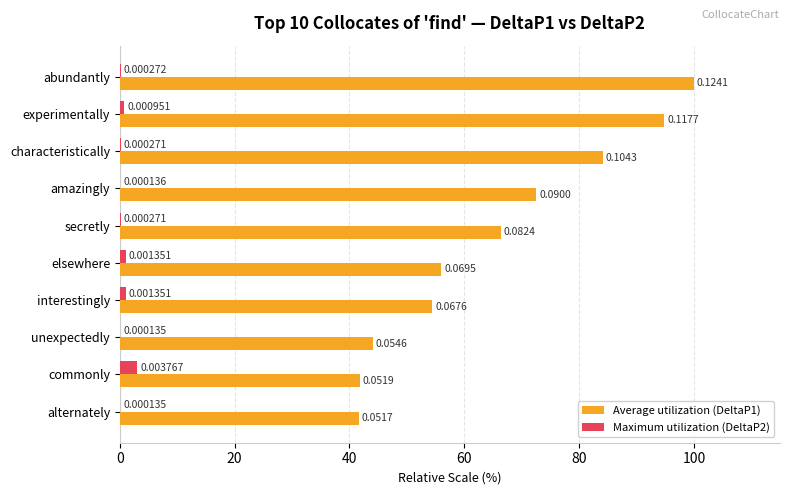

What are all the series names shown in the legend?

Average utilization (DeltaP1), Maximum utilization (DeltaP2)